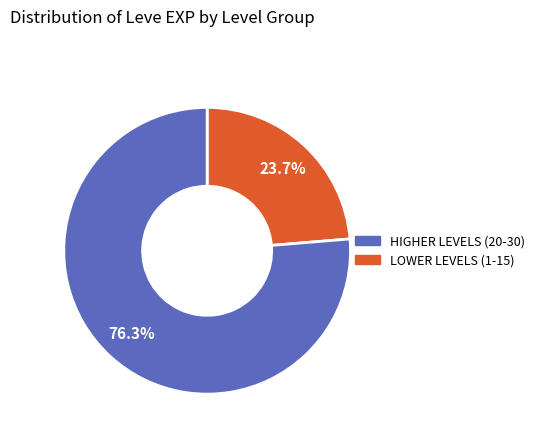

Is there a majority slice in this chart?

Yes